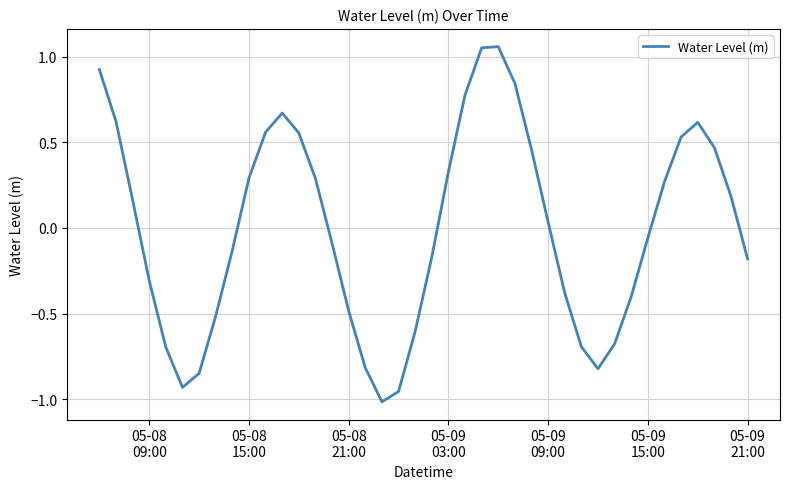

What is the difference between the maximum and minimum values?

2.1